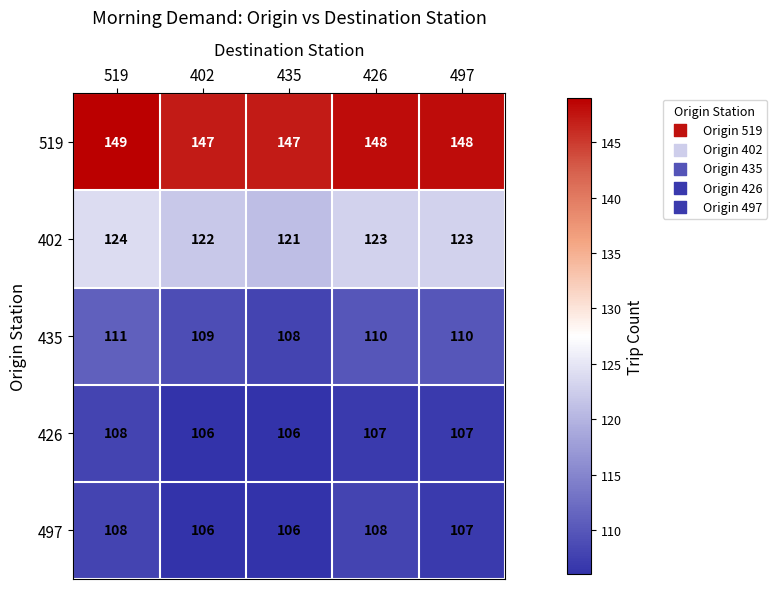

What is the total value across all series at 519?

600